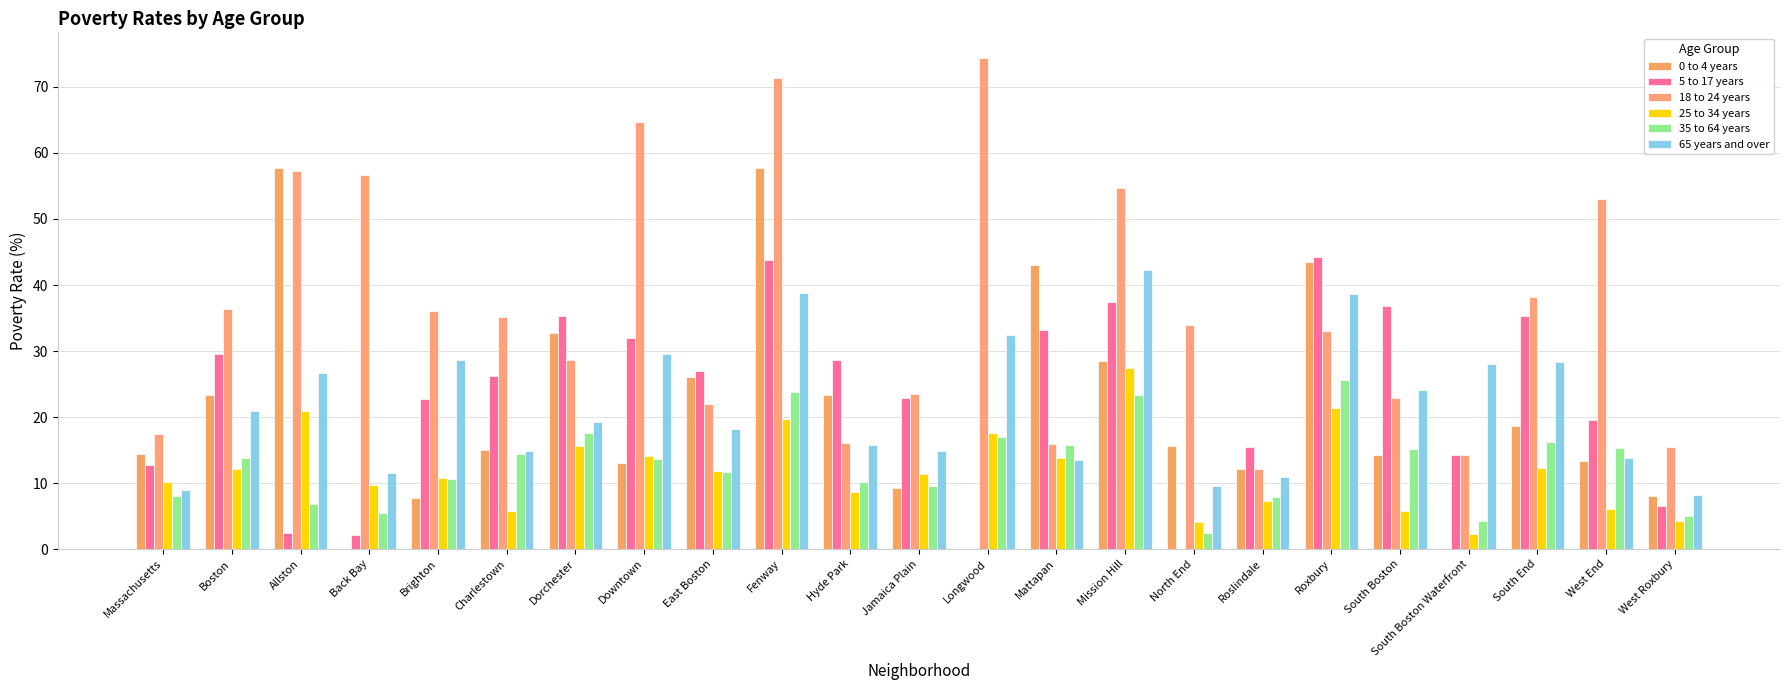

How many groups of bars are there?

23